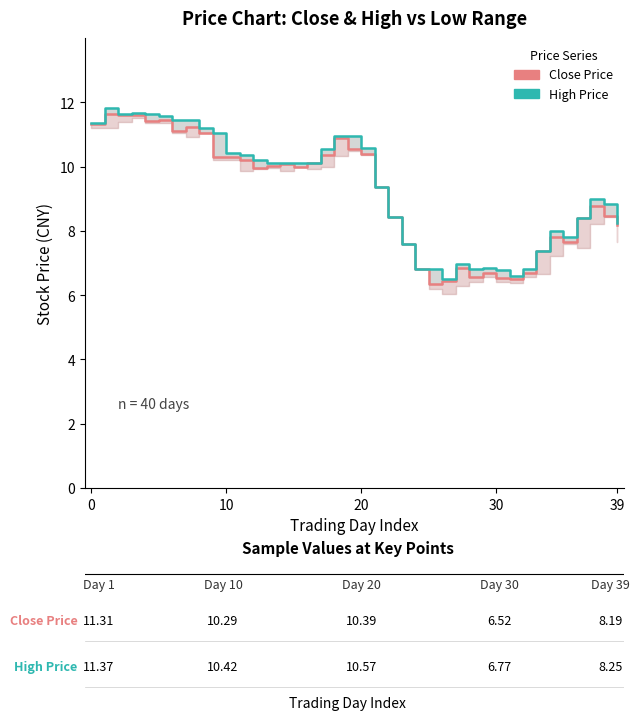

Reading left to right, what are all the values shown in this chart?

Close Price: 11.3	11.7	11.6	11.6	11.4	11.4	11.1	11.2	11.1	10.3	10.3	10.2	10.0	10.0	10.1	10.0	10.1	10.4	10.9	10.6	10.4	9.3	8.4	7.6	6.8	6.4	6.4	6.8	6.6	6.7	6.5	6.5	6.7	7.4	7.8	7.6	8.4	8.8	8.5	8.2
High Price: 11.4	11.8	11.6	11.7	11.7	11.6	11.5	11.4	11.2	11.0	10.4	10.4	10.2	10.1	10.1	10.1	10.1	10.6	10.9	10.9	10.6	9.3	8.4	7.6	6.8	6.8	6.5	7.0	6.8	6.8	6.8	6.6	6.8	7.4	8.0	7.8	8.4	9.0	8.8	8.2